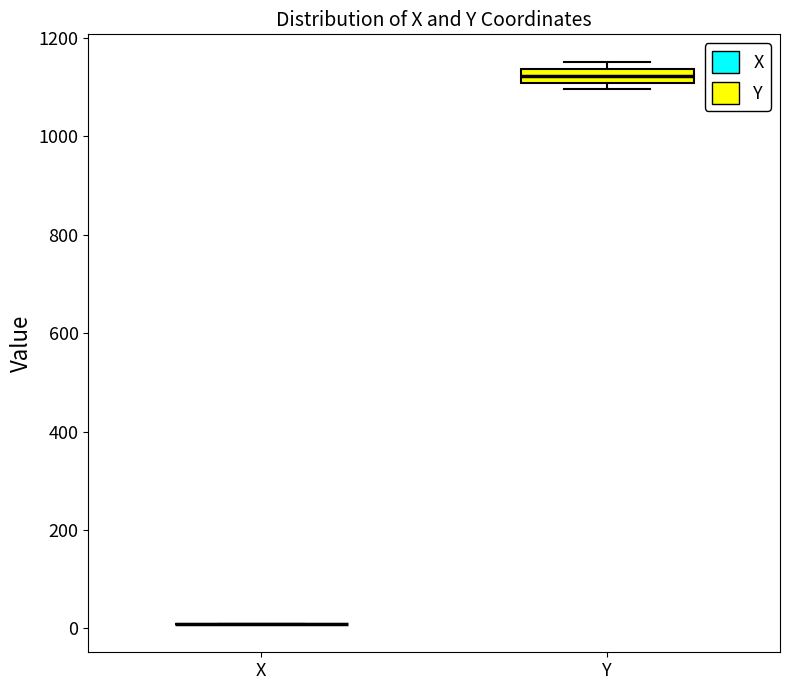

Where is the upper edge of the box for Y on the y-axis? The values are not printed on the chart, so give them approximately, as read against the axis.

1140